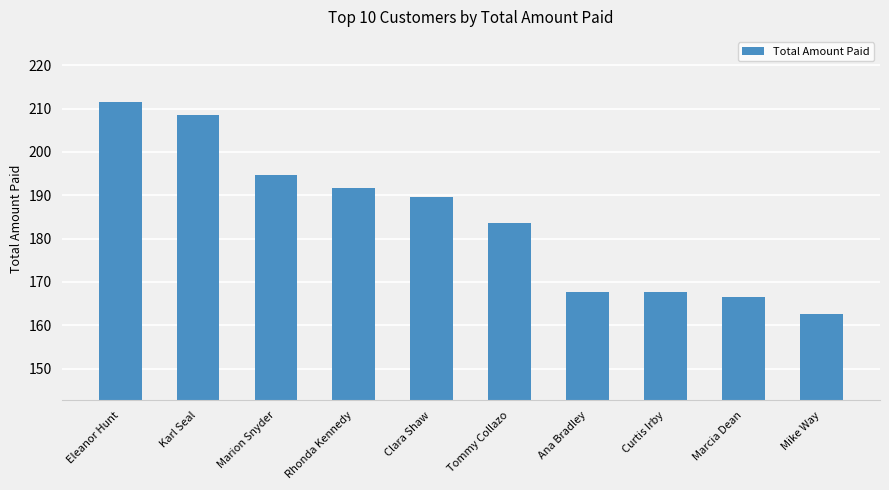

At which label is the value closest to 187?

Clara Shaw